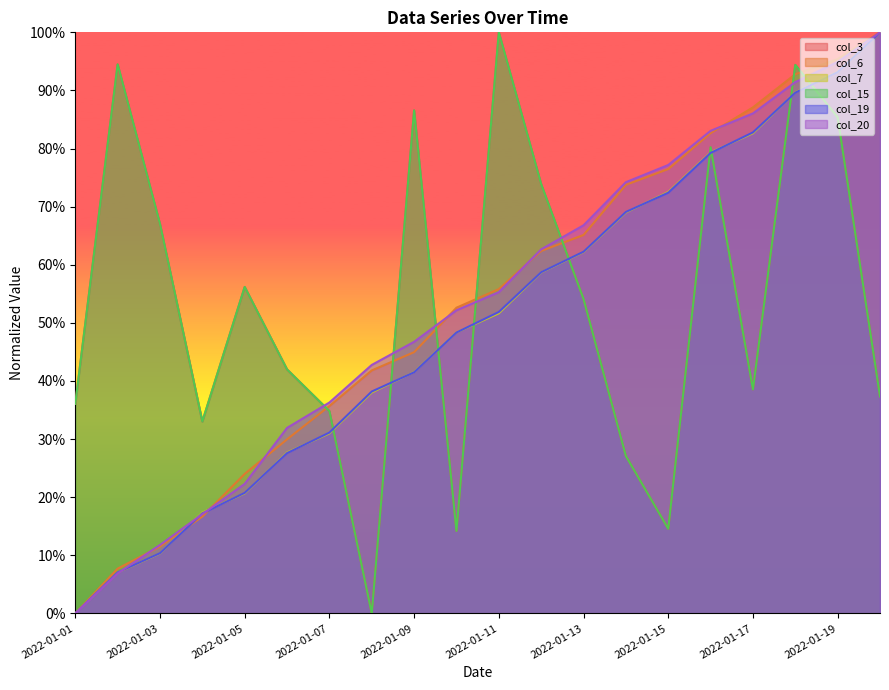

Which series has the largest range (max minus min)?

col_3